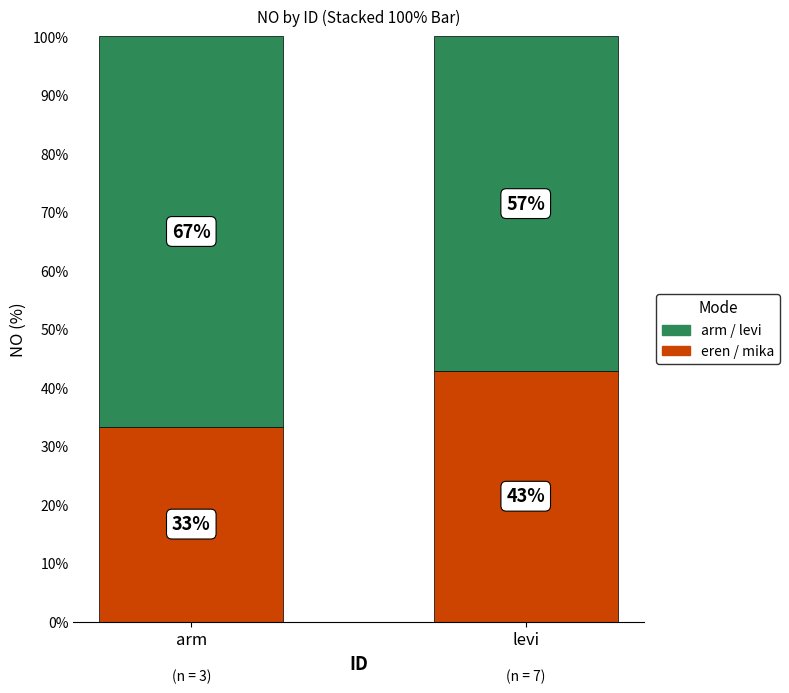

How many distinct data groups are displayed?

2